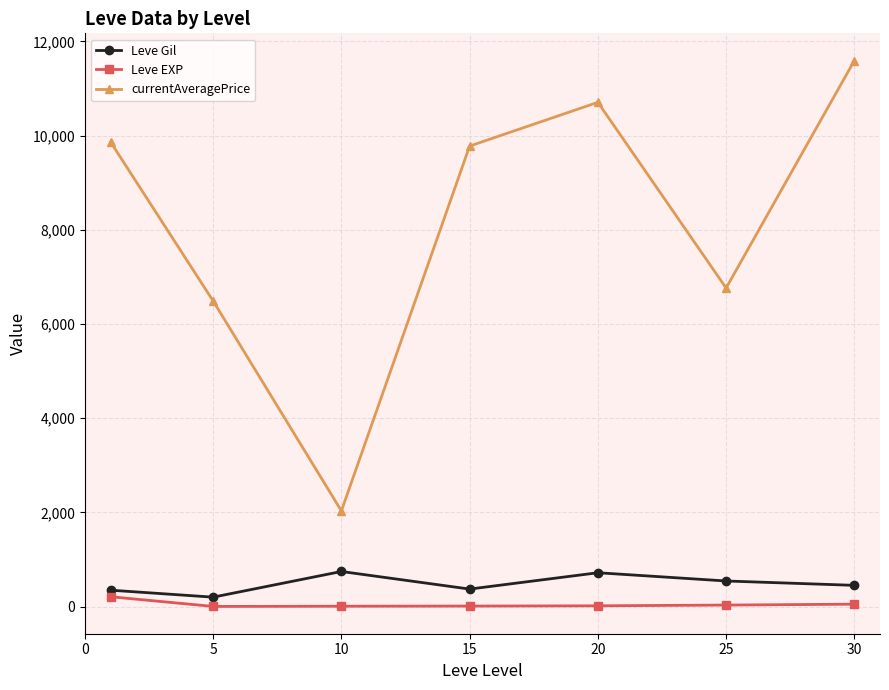

True or false: currentAveragePrice and Leve EXP intersect in this chart.

False